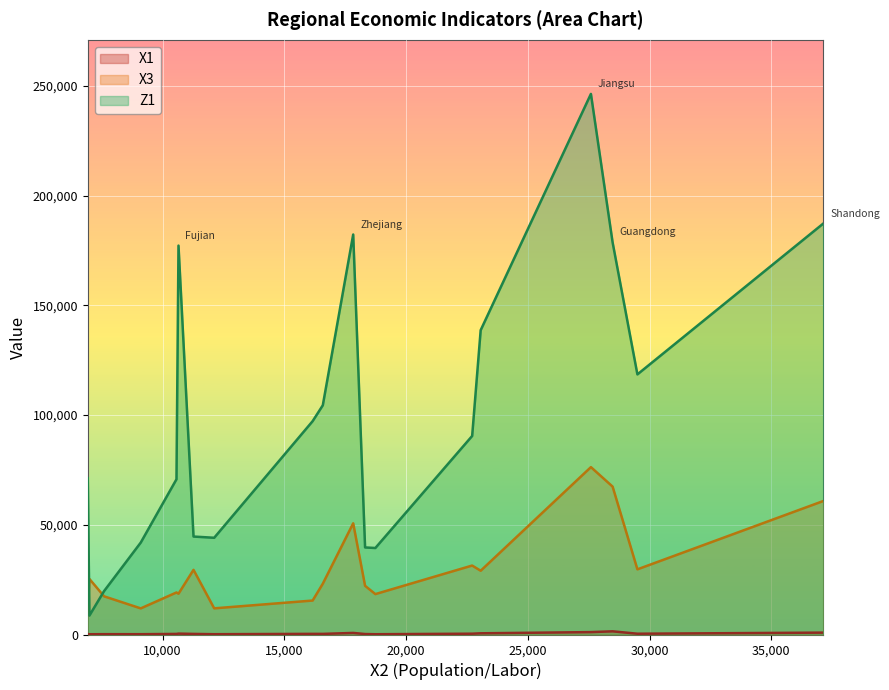

True or false: X3 has a value of 40441.8 at Hubei.

False